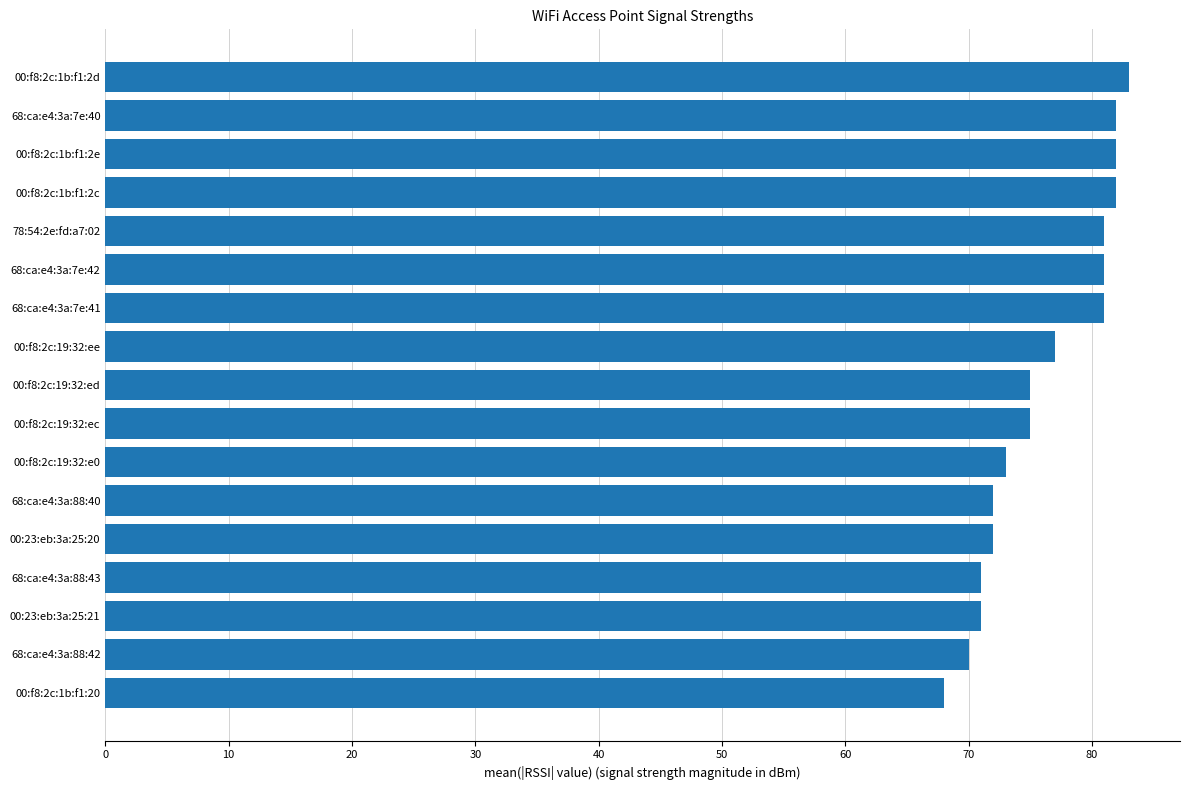

Which category has the lowest value across all series?

00:f8:2c:1b:f1:20